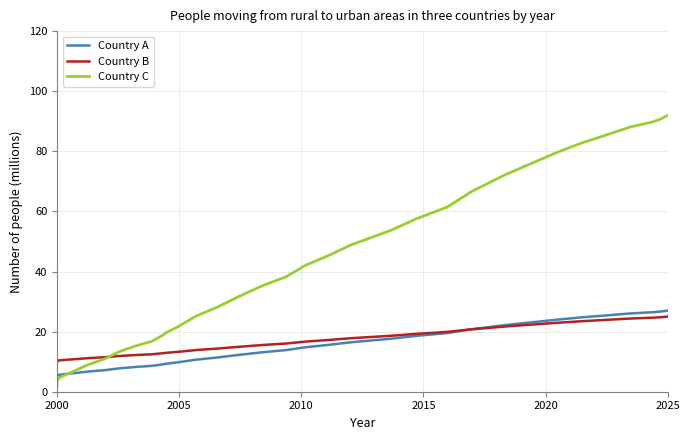

How many times do Country A and Country C cross each other?

1